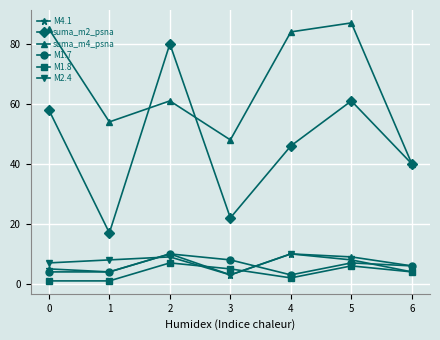

The M2.4 series shows 10 at 4. True or false?

True